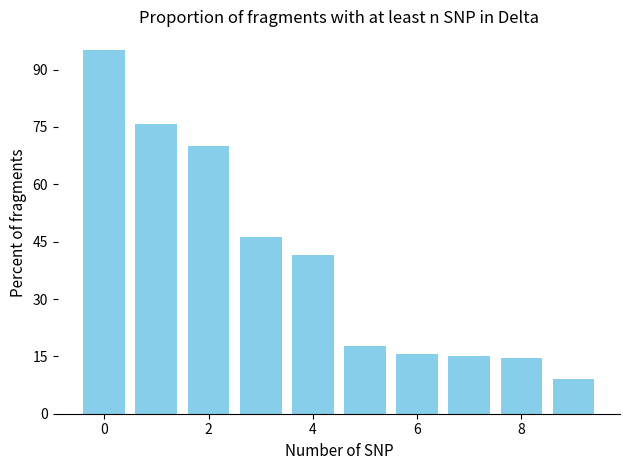

What is the sum of all values?

400.6